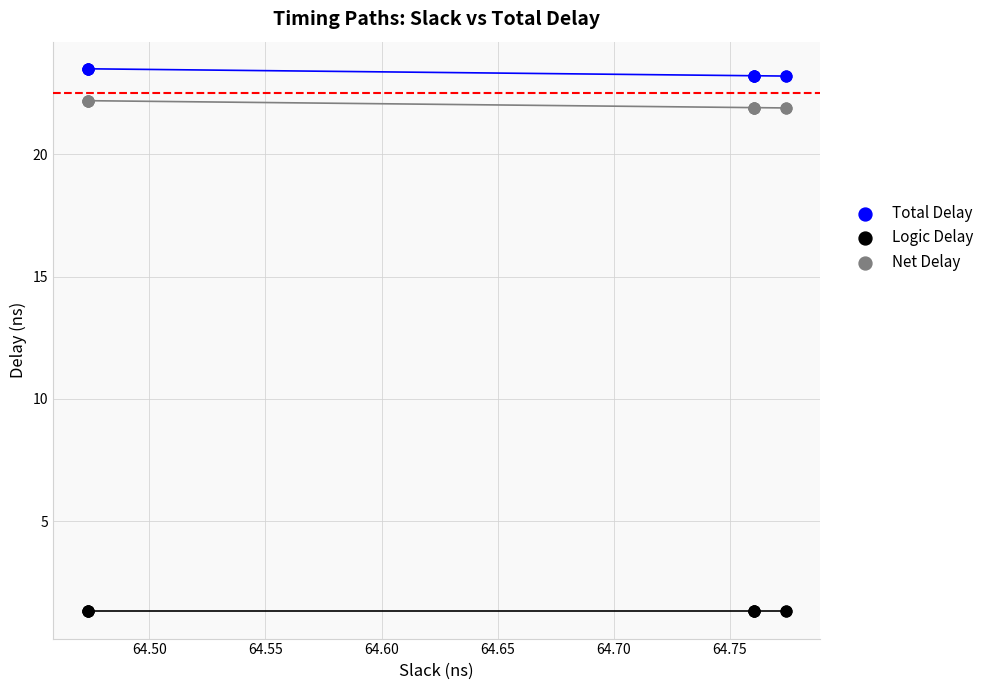

Which series contains the lowest Y value?

Logic Delay